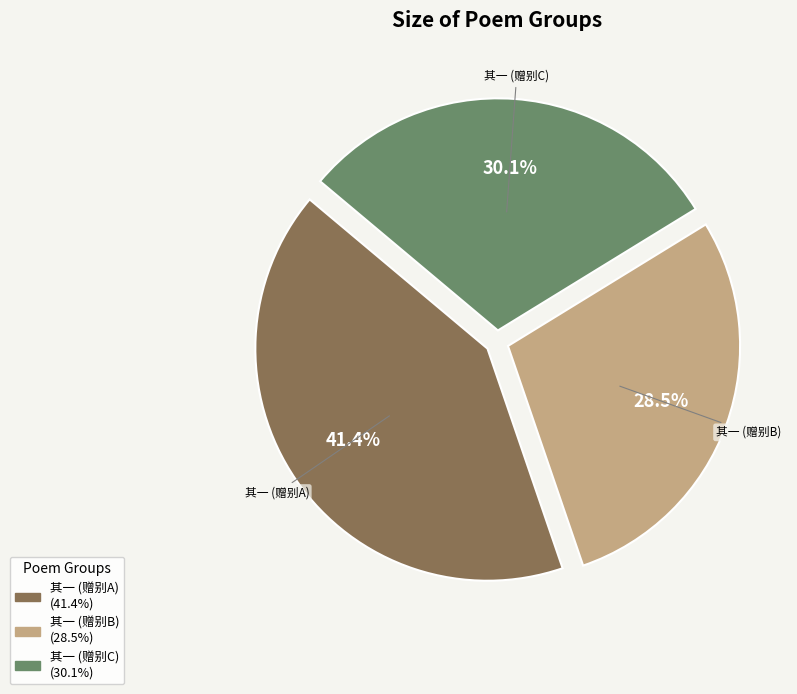

Does any single category account for the majority?

No